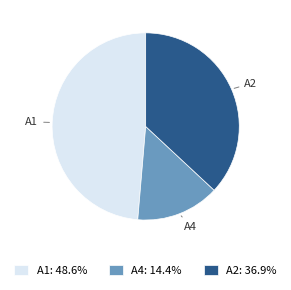

Which slice is the largest?

A1